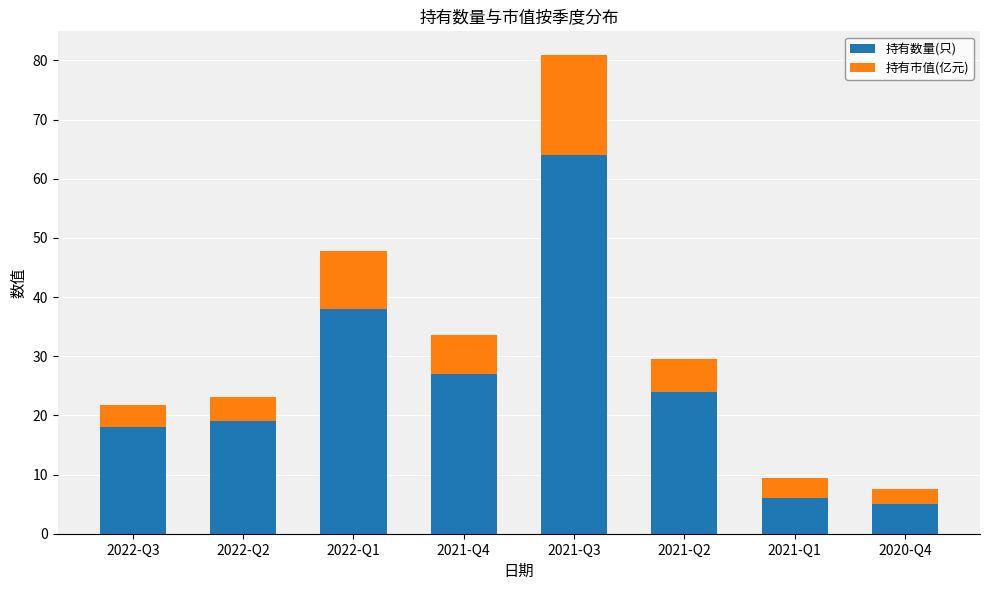

What is the total value across all series at 2022-Q1?

47.8